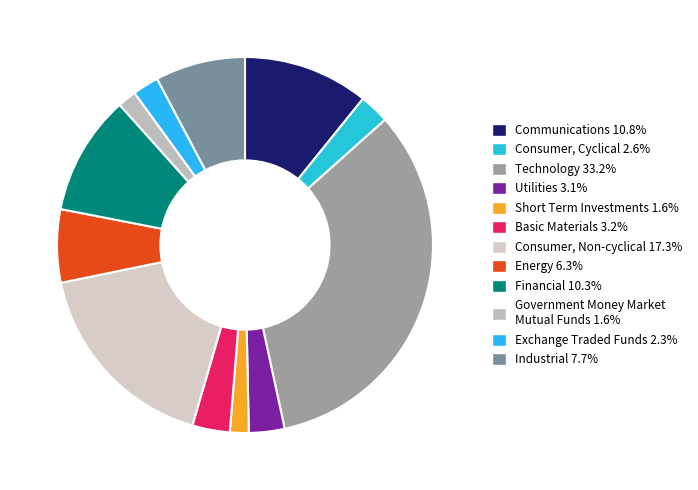

How many slices are in this pie chart?

12